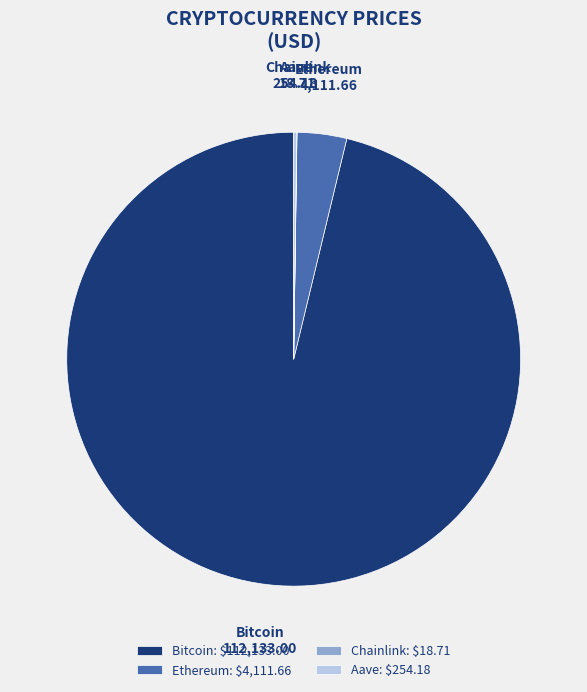

Which category has the biggest portion of the pie?

Bitcoin